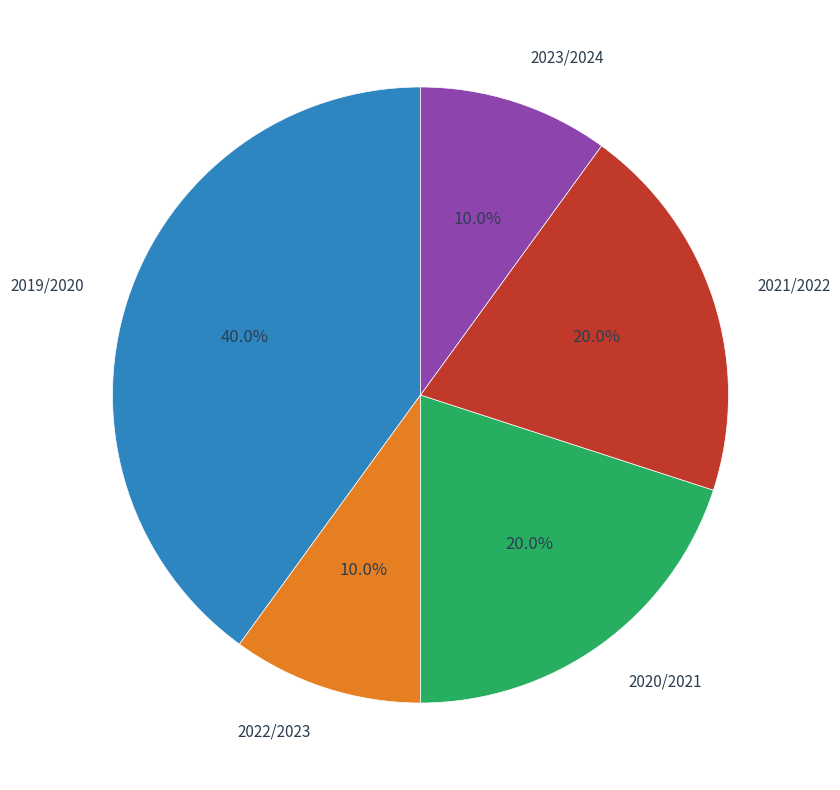

To the nearest percent, what portion does 2023/2024 represent?

10%